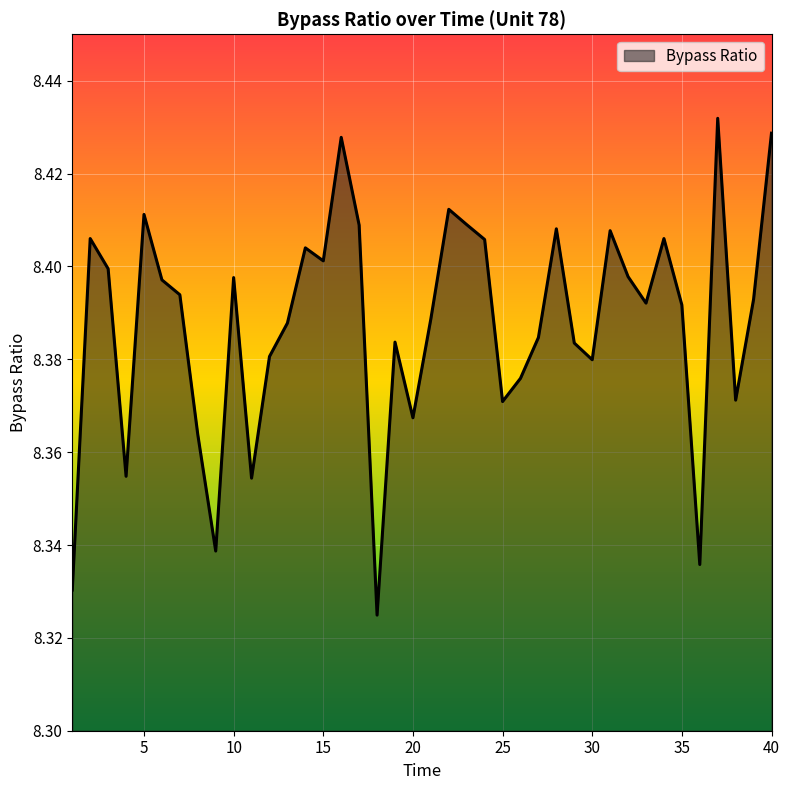

Does the chart have visible grid lines?

Yes